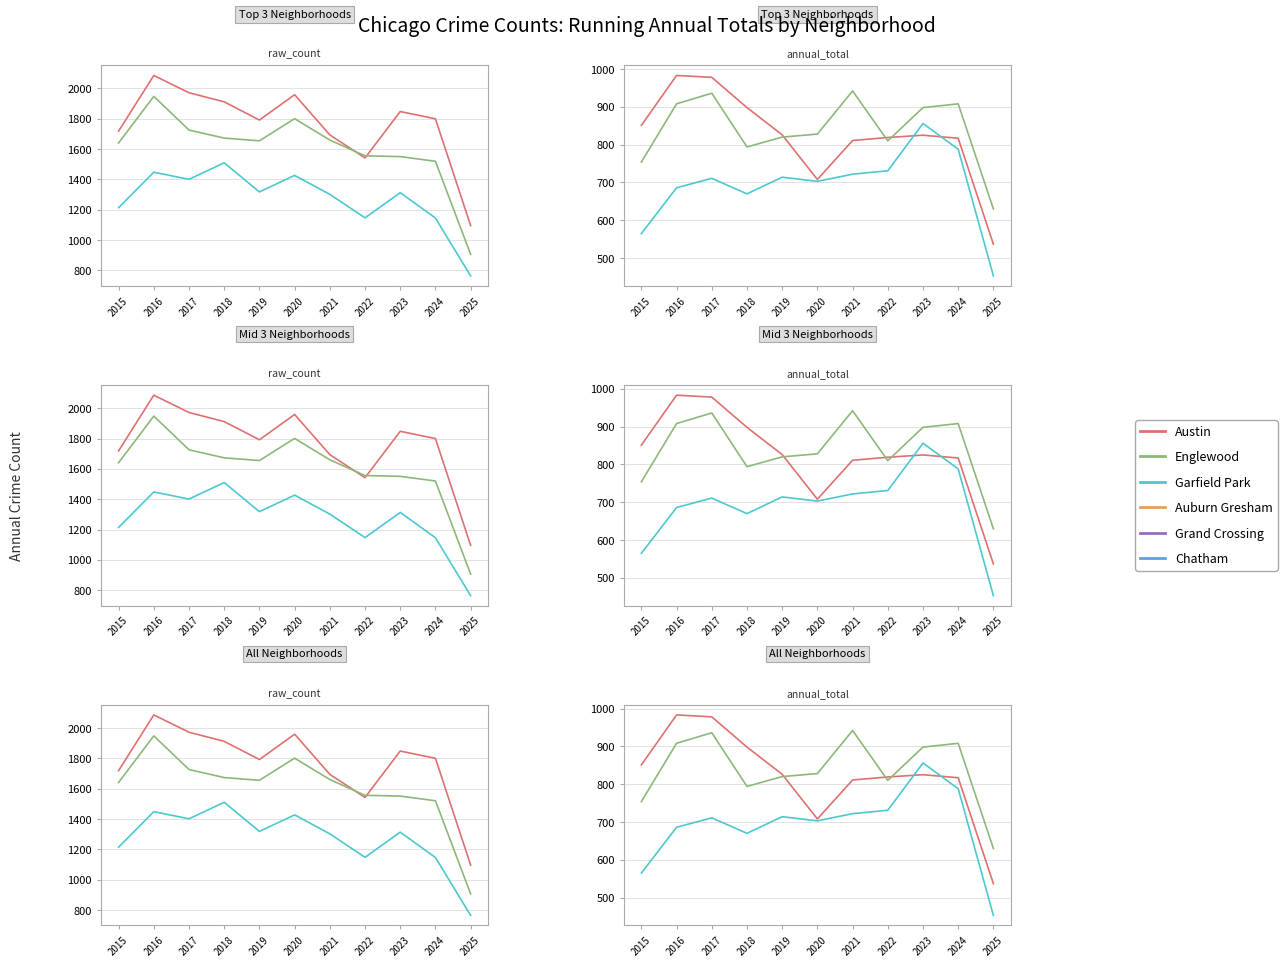

How many categories are shown in the chart?

11